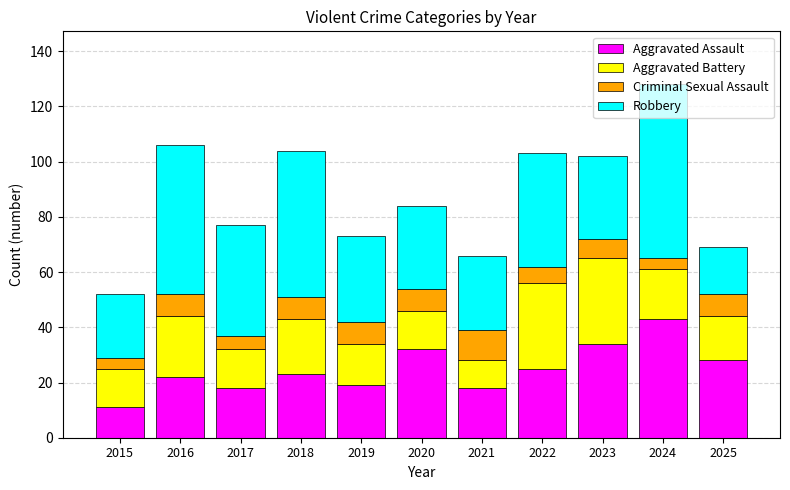

What is the highest value of the Aggravated Assault series?

43